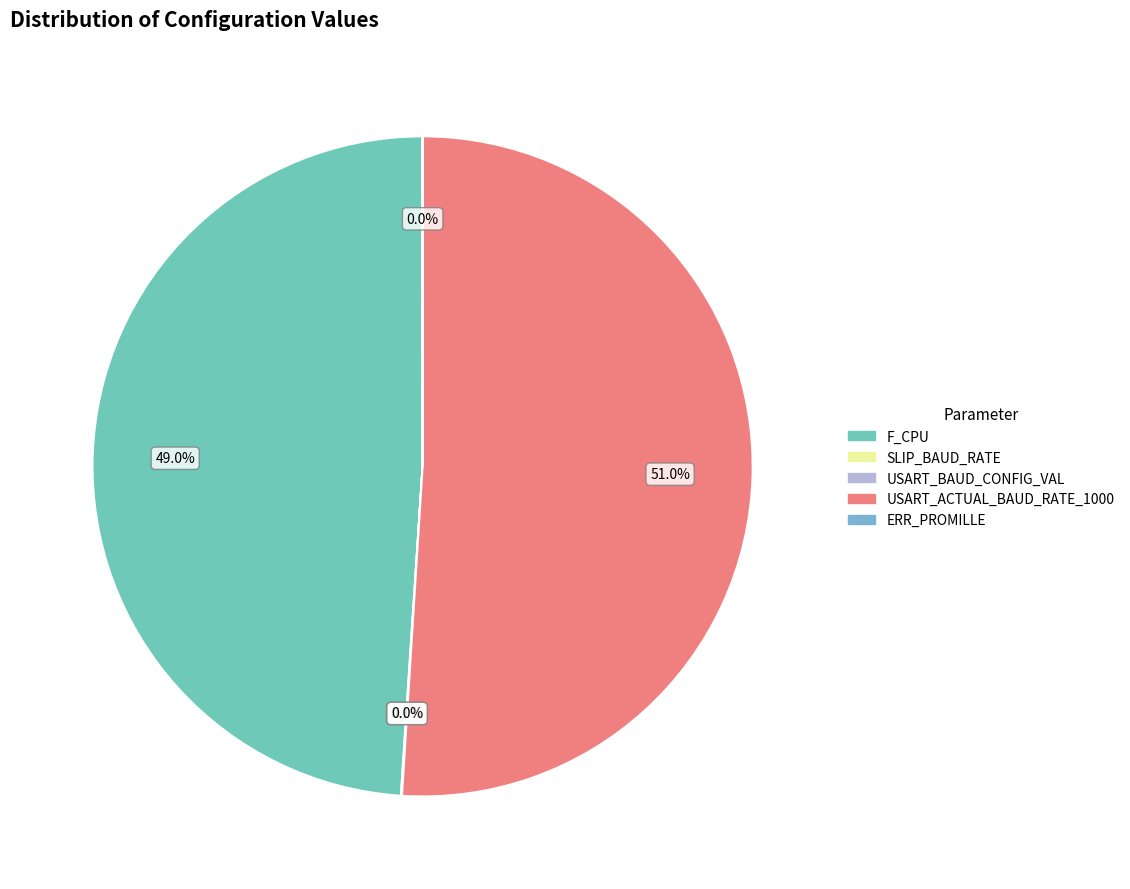

True or false: USART_BAUD_CONFIG_VAL accounts for 1% of the total.

False